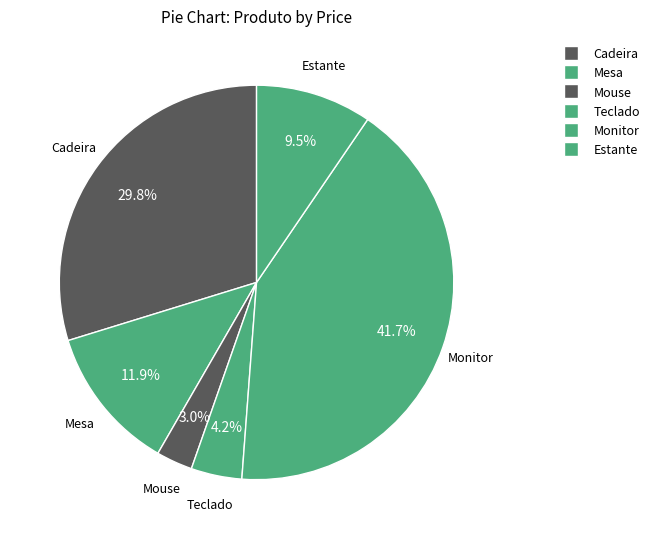

How many slices are in this pie chart?

6